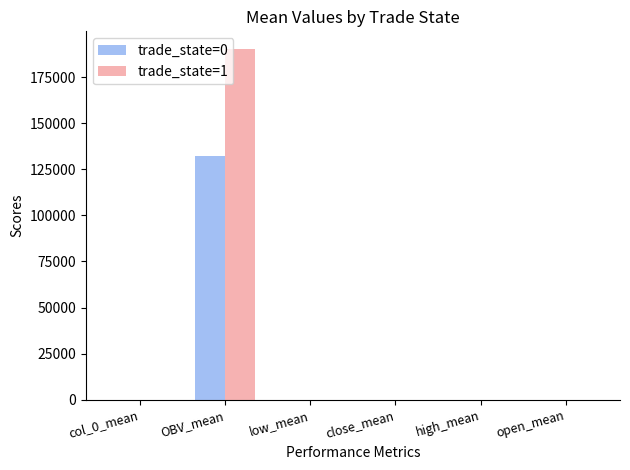

Reading right to left, transcribe all the data shown in this chart.

trade_state=0: open_mean=4.0	high_mean=4.0	close_mean=4.0	low_mean=4.0	OBV_mean=132279.1	col_0_mean=4.0
trade_state=1: open_mean=4.0	high_mean=4.0	close_mean=4.0	low_mean=4.0	OBV_mean=190279.9	col_0_mean=4.0